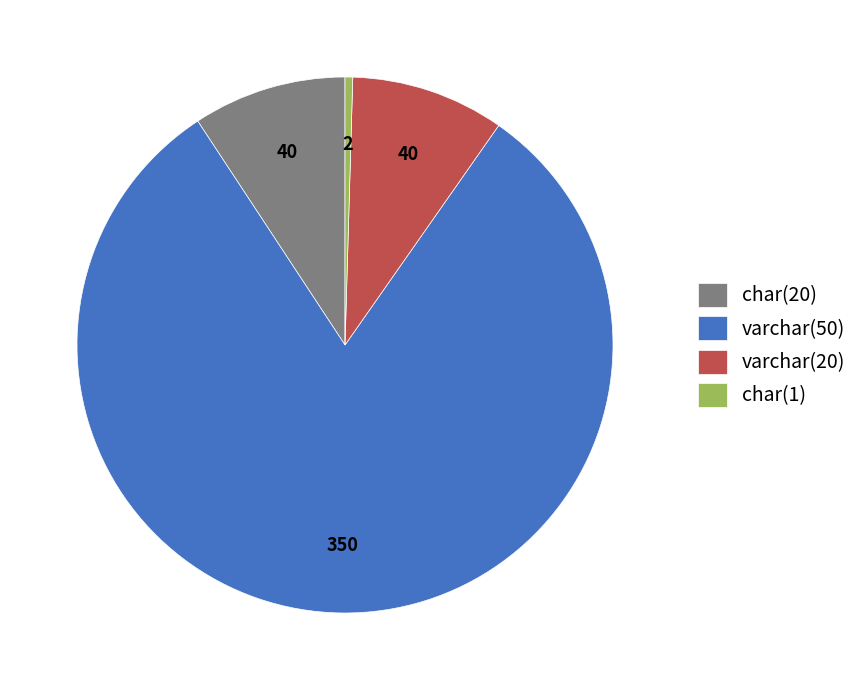

What is the ratio of the value at varchar(50) to the value at varchar(20)?

8.7